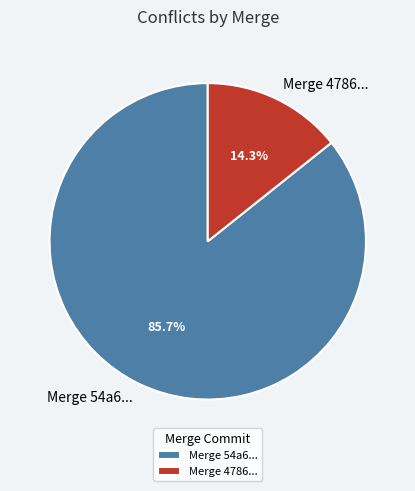

Rank the categories by value from lowest to highest.

Merge 4786..., Merge 54a6...